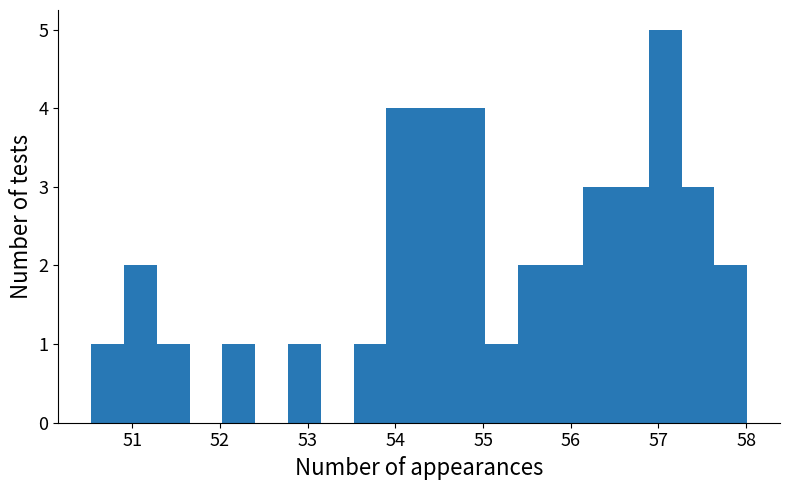

Read against the x-axis, roughly where is the centre of the tallest bar?

57.1